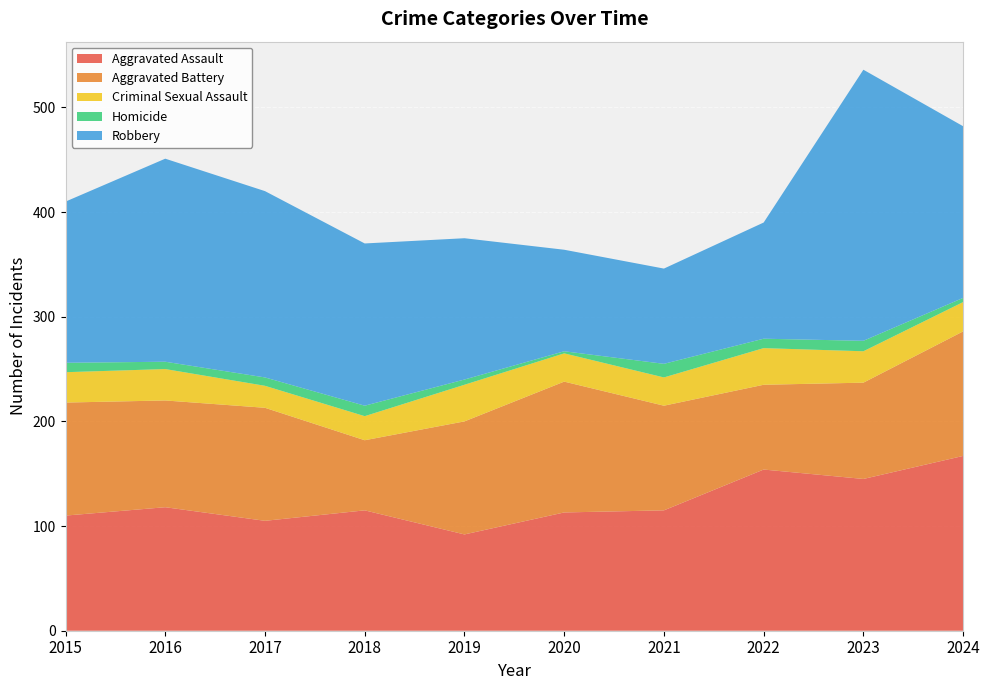

Reading left to right, list all the values displayed in this chart.

Aggravated Assault: 110	118	105	115	92	113	115	154	145	167
Aggravated Battery: 108	102	108	67	108	125	100	81	92	119
Criminal Sexual Assault: 29	30	21	23	35	27	27	35	30	28
Homicide: 9	7	8	10	5	2	13	9	10	4
Robbery: 154	194	178	155	135	97	91	111	259	164